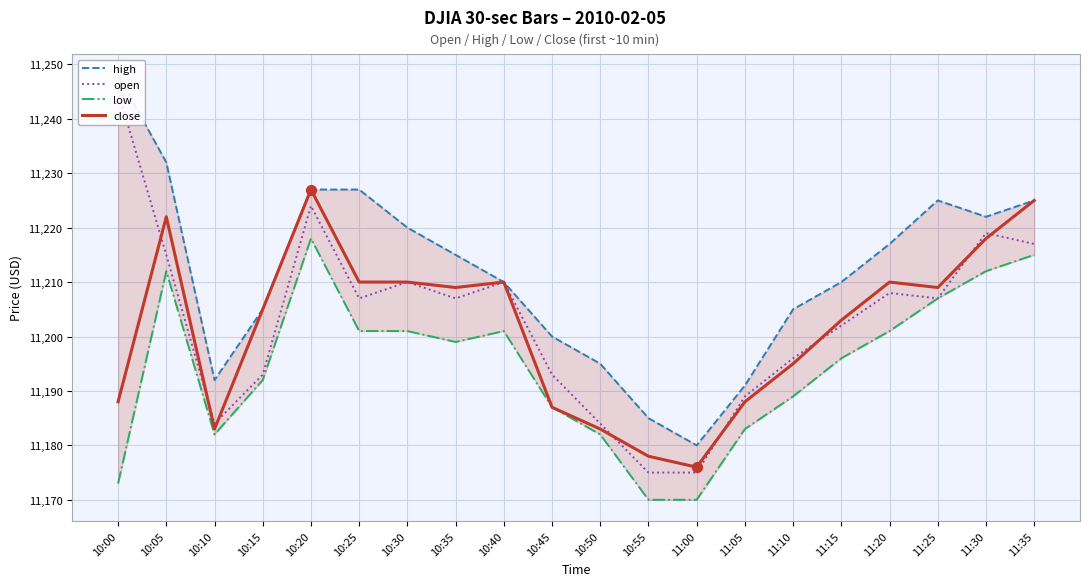

At which category is the sum across all series the highest?

10:20